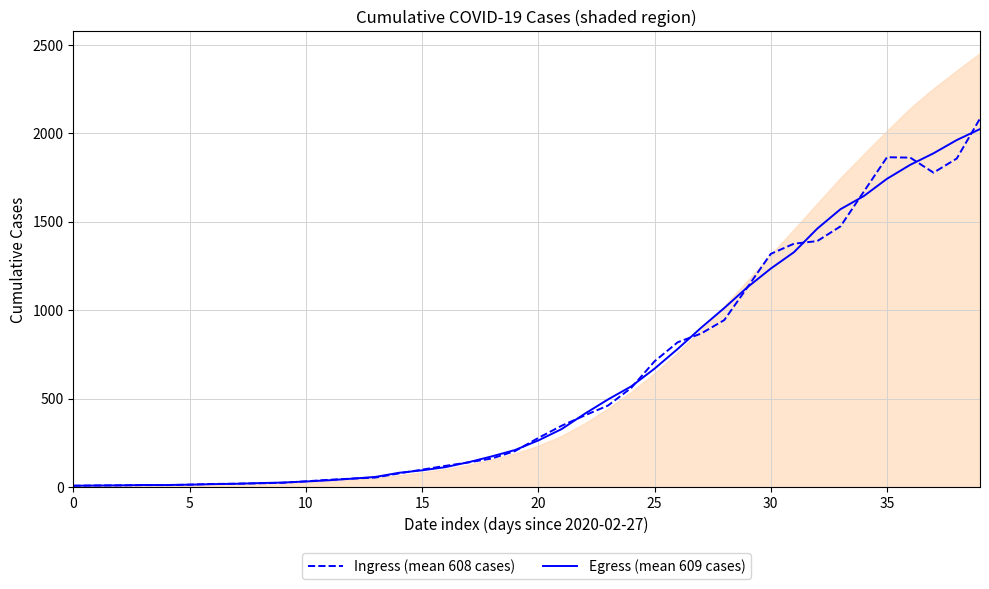

The Ingress (mean 608 cases) series shows 1473.9 at 33. True or false?

True